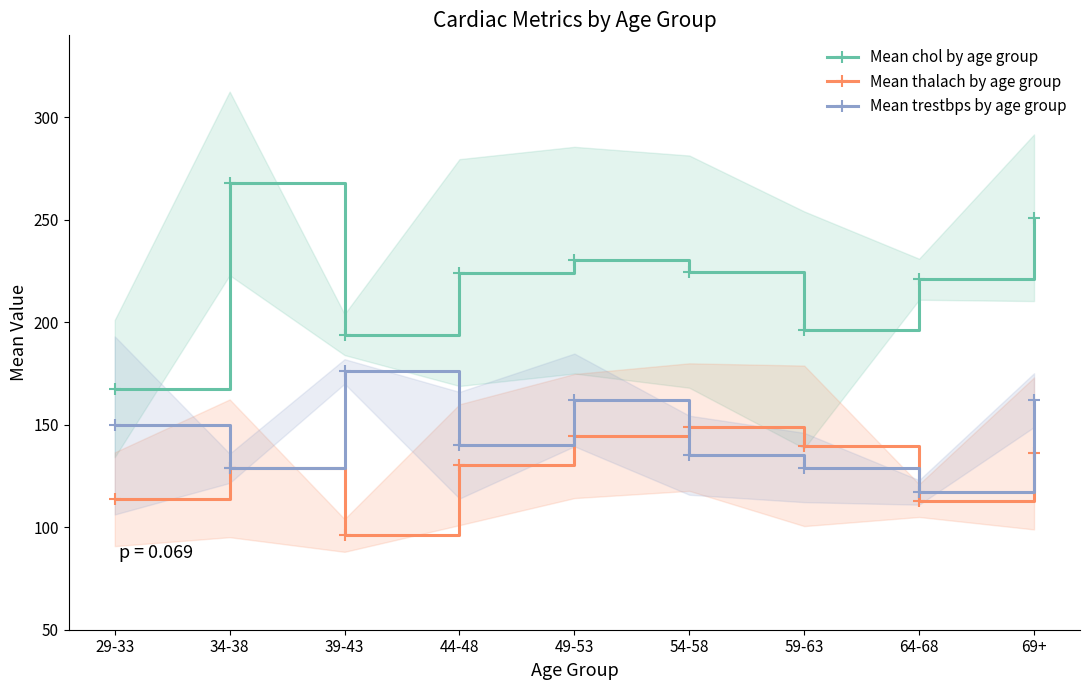

Does the chart display data point markers on the line(s)?

Yes